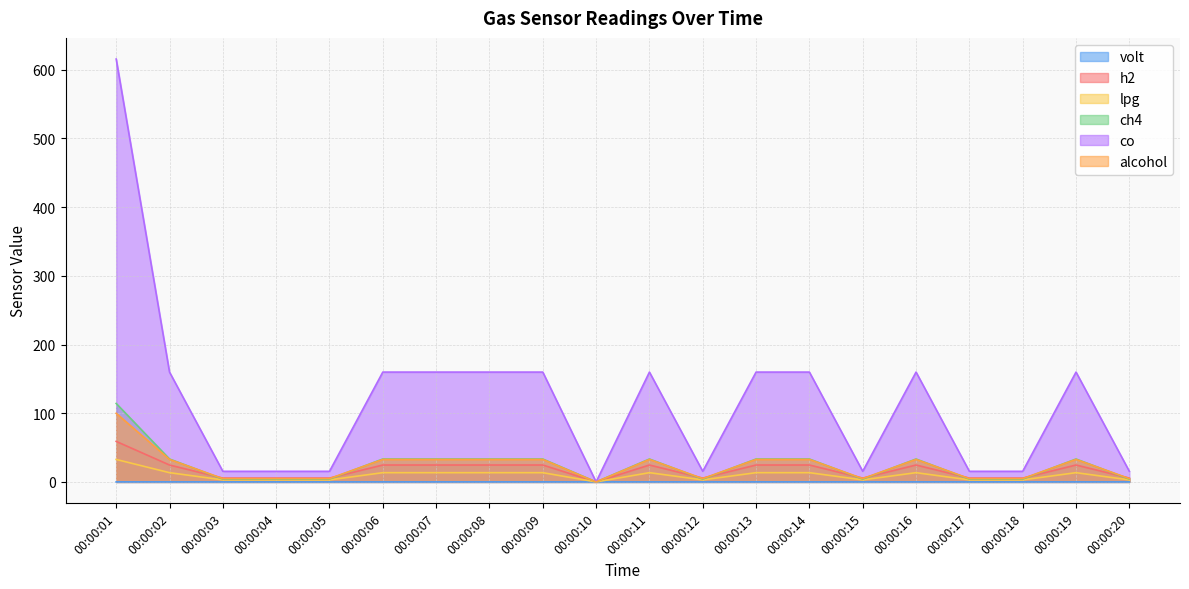

What is the maximum value for co?

615.5